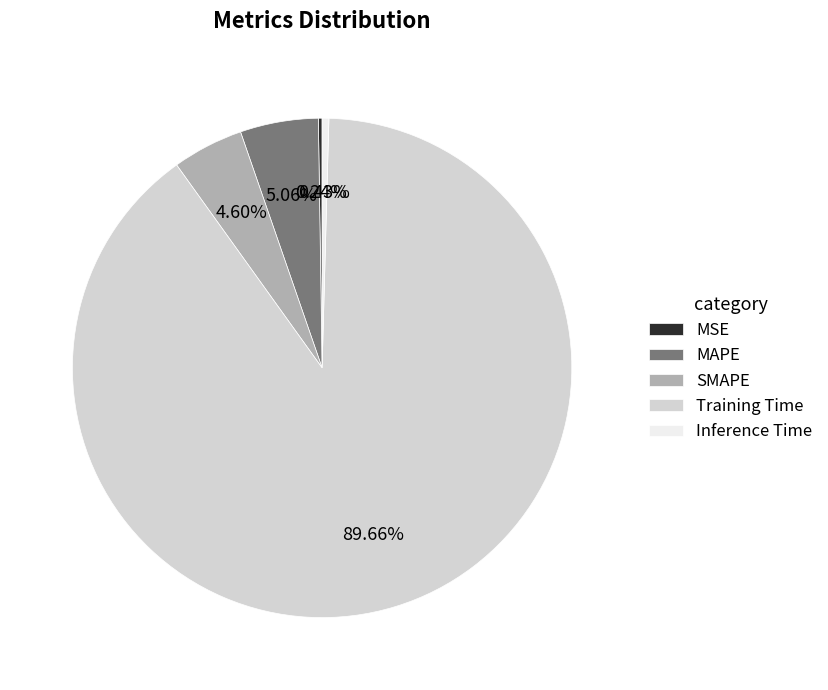

What is the total percentage of SMAPE and MAPE?

9.7%